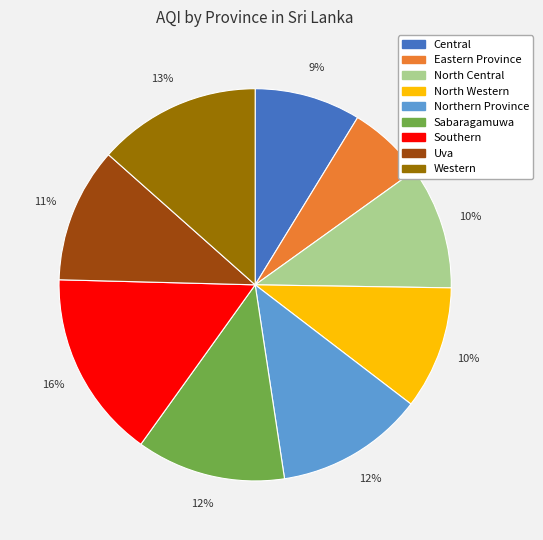

To the nearest percent, what is the average slice percentage?

11%